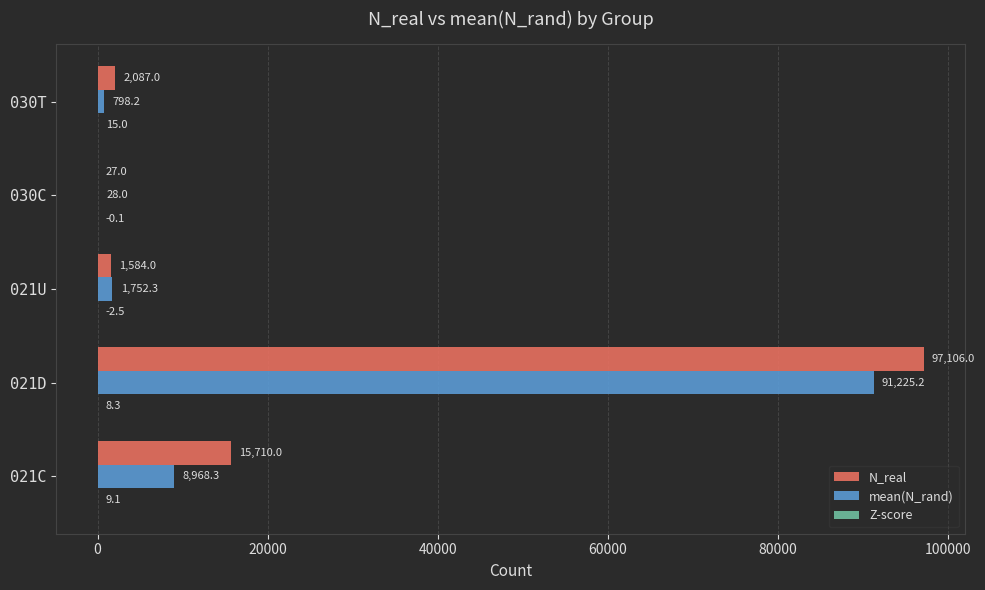

Which category has the highest value in the N_real series?

021D